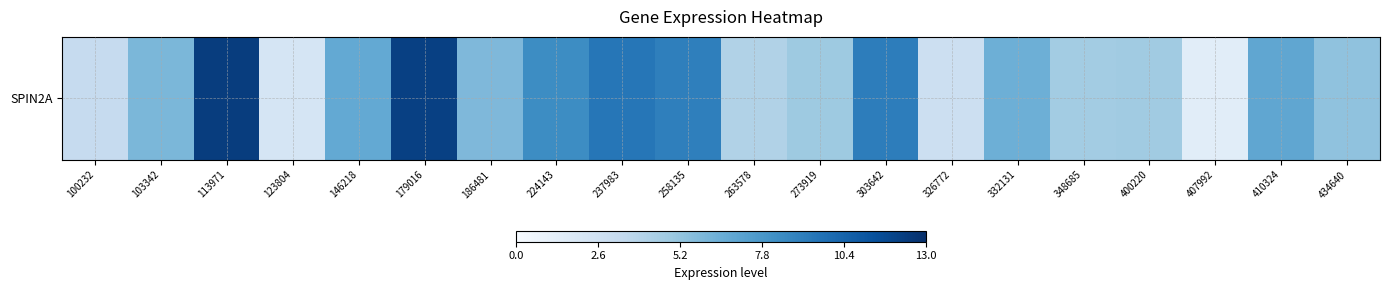

What is the maximum value shown in the chart?

12.3